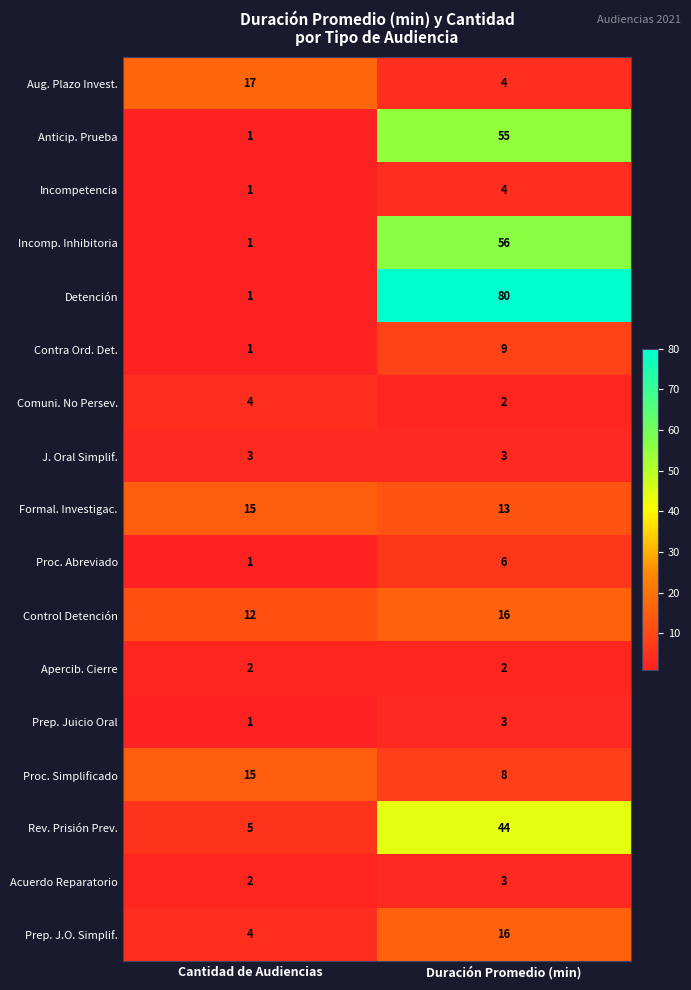

At which label is Control Detención closest to 14?

Cantidad de Audiencias